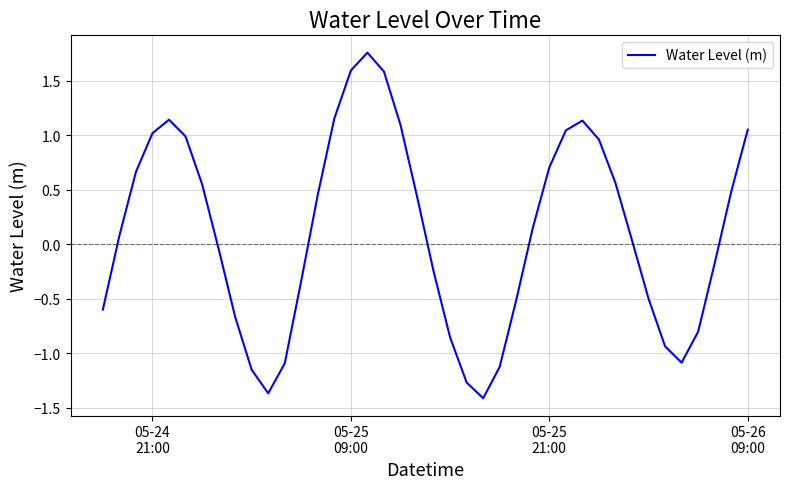

True or false: there are more than 1 points higher than both neighbors.

True